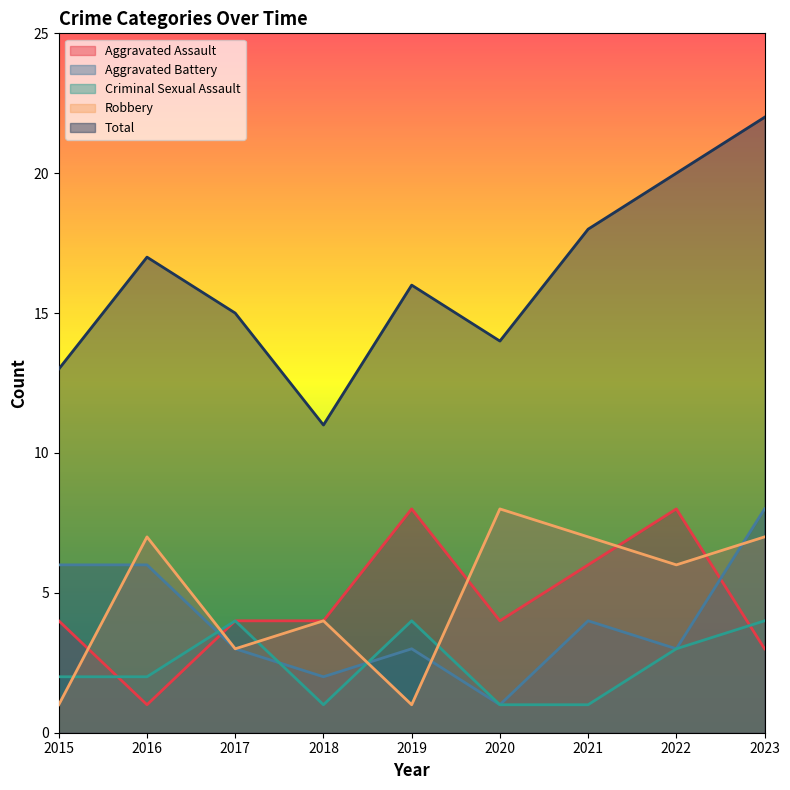

List the labels in order of Aggravated Battery value, smallest first.

2020, 2018, 2017, 2019, 2022, 2021, 2015, 2016, 2023